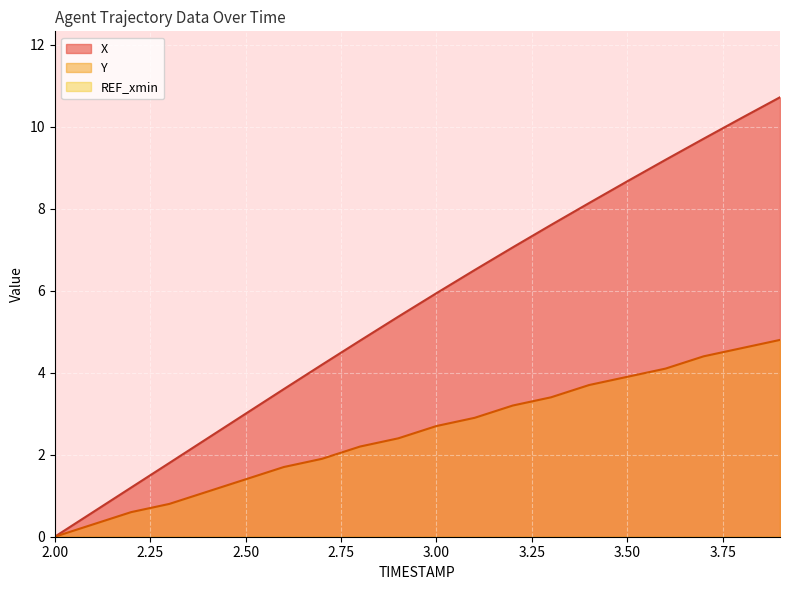

At which label does Y reach its minimum?

2.00